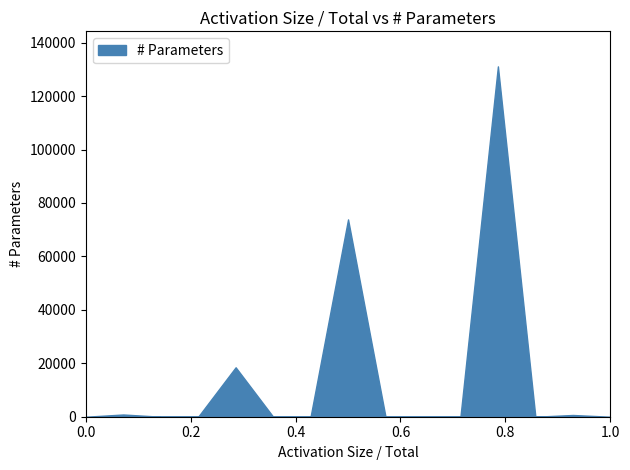

Reading left to right, extract all data points from this chart.

# Parameters: Input=0	Conv2D(k=5,s=1,p=2)=832	ReLU=0	MaxPool2D=0	Conv2D=18496	ReLU=0	MaxPool2D=0	Conv2D=73856	ReLU=0	MaxPool2D=0	Flatten=0	Fully-Connected=131136	ReLU=0	Fully-Connected=650	SoftMax=0
Activation size: Input=1024	Conv2D(k=5,s=1,p=2)=32768	ReLU=32768	MaxPool2D=8192	Conv2D=16384	ReLU=16384	MaxPool2D=4096	Conv2D=8192	ReLU=8192	MaxPool2D=2048	Flatten=2048	Fully-Connected=64	ReLU=64	Fully-Connected=10	SoftMax=10